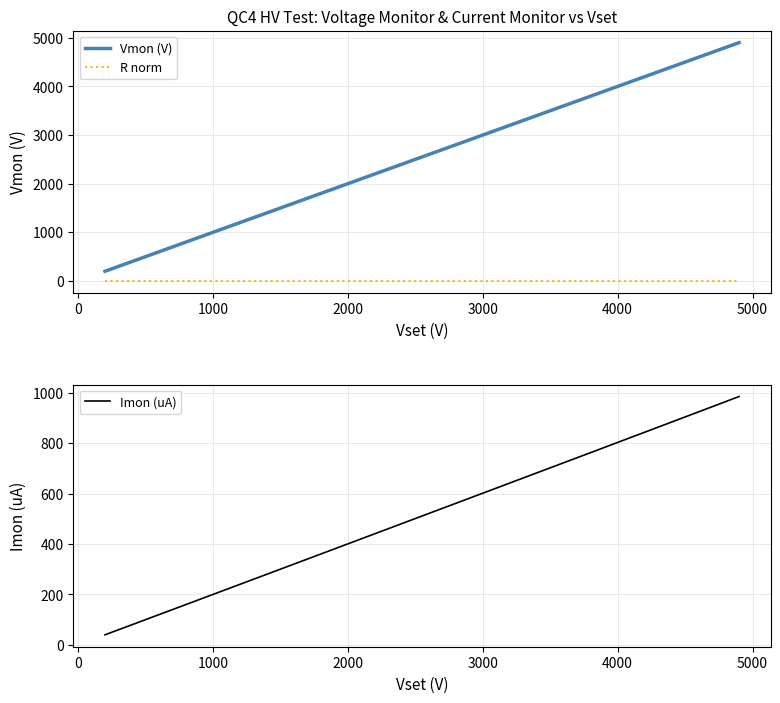

What is the difference between the maximum and minimum values in the Vmon (V) series?

4700.0